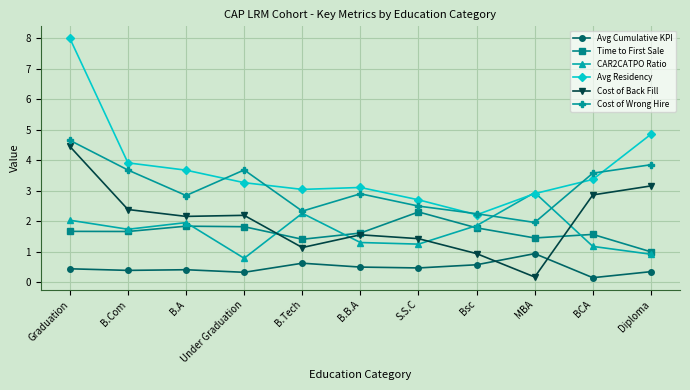

The Avg Cumulative KPI series shows 0.1 at B.Tech. True or false?

False